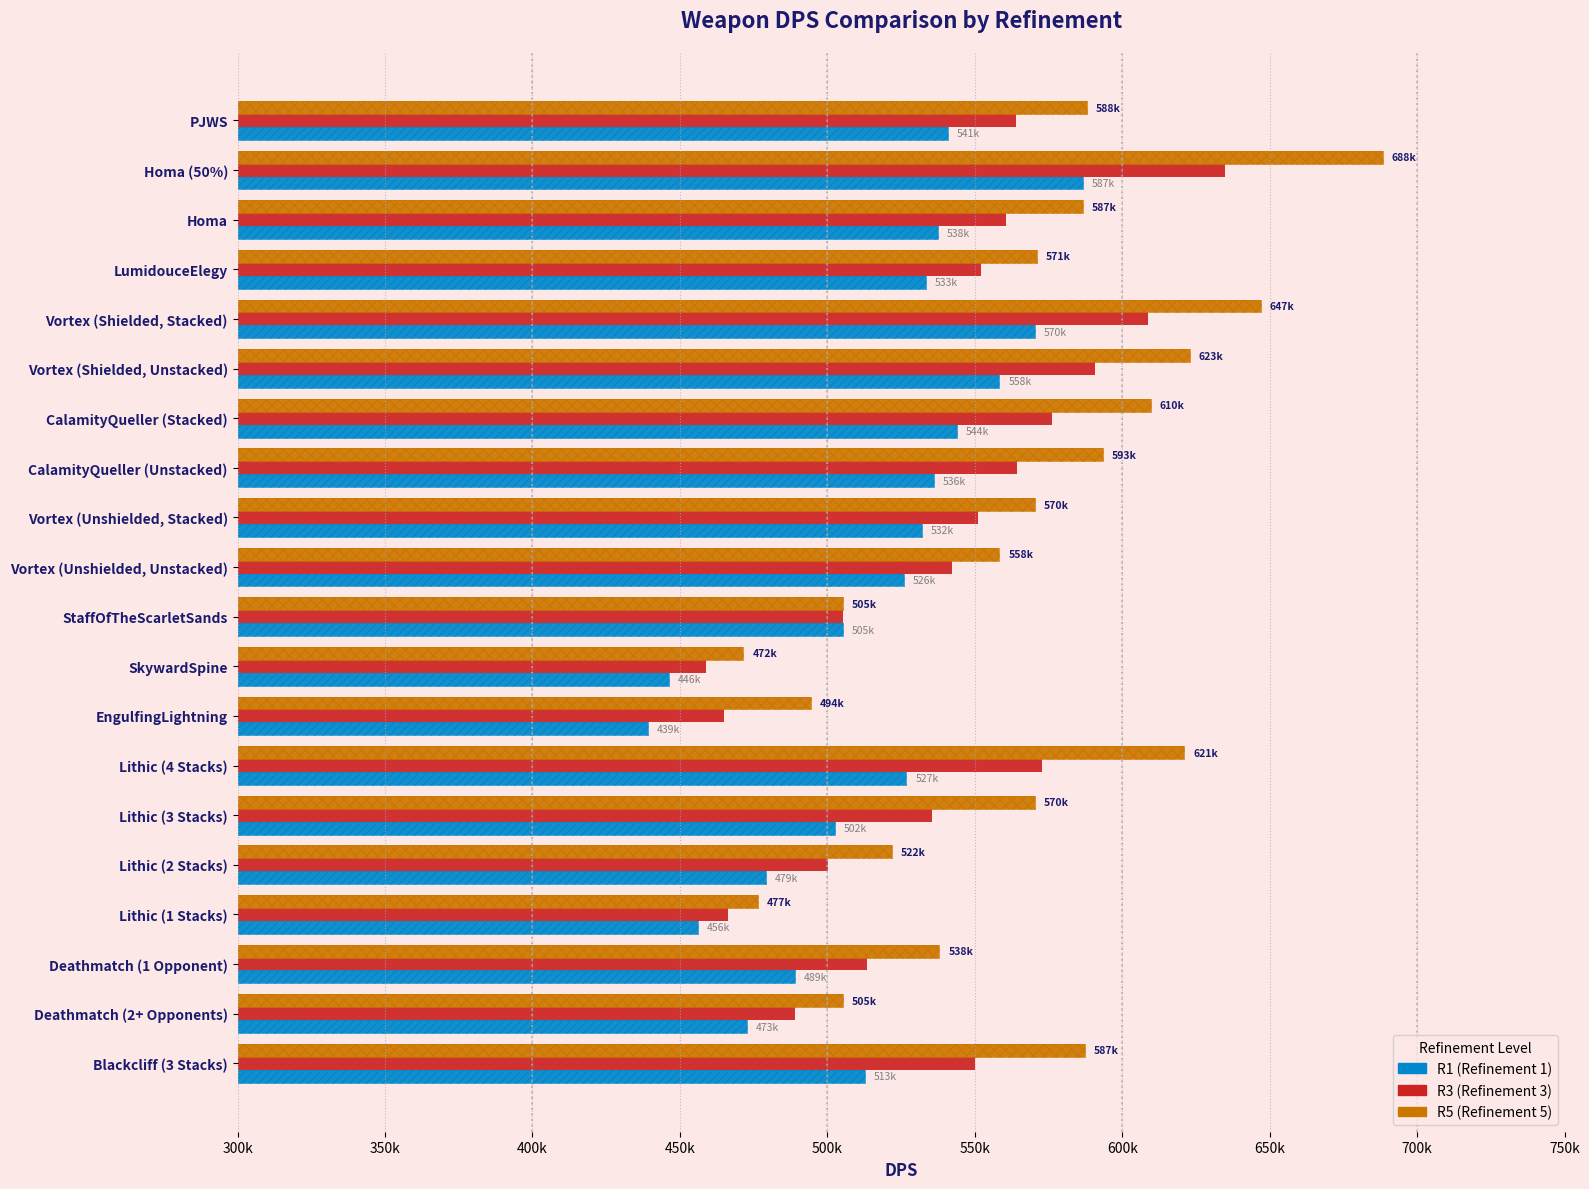

What position from the left is Homa (50%)?

2